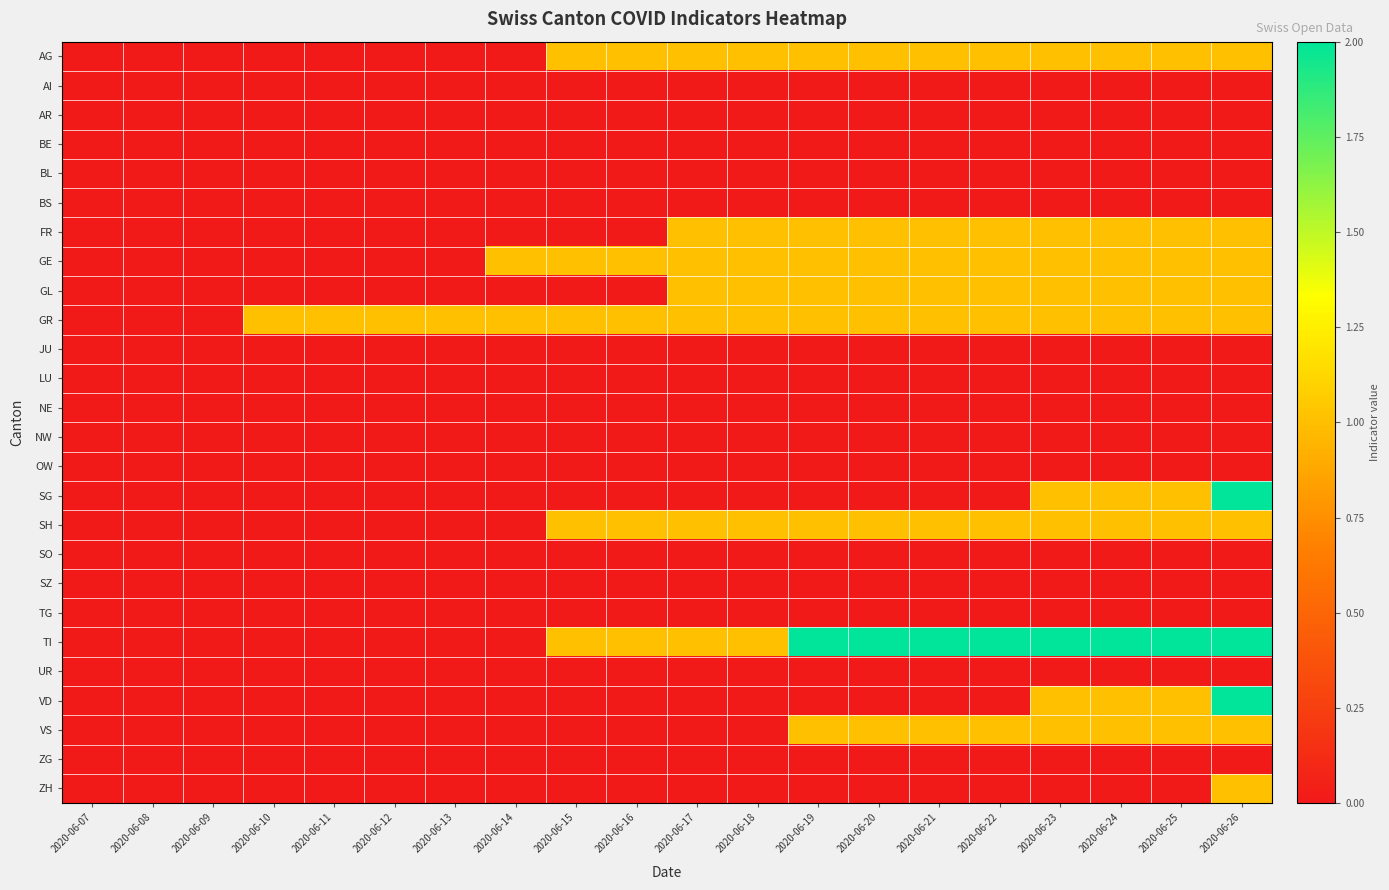

Reading right to left, extract all data points from this chart.

AG: 2020-06-26=1	2020-06-25=1	2020-06-24=1	2020-06-23=1	2020-06-22=1	2020-06-21=1	2020-06-20=1	2020-06-19=1	2020-06-18=1	2020-06-17=1	2020-06-16=1	2020-06-15=1	2020-06-14=0	2020-06-13=0	2020-06-12=0	2020-06-11=0	2020-06-10=0	2020-06-09=0	2020-06-08=0	2020-06-07=0
AI: 2020-06-26=0	2020-06-25=0	2020-06-24=0	2020-06-23=0	2020-06-22=0	2020-06-21=0	2020-06-20=0	2020-06-19=0	2020-06-18=0	2020-06-17=0	2020-06-16=0	2020-06-15=0	2020-06-14=0	2020-06-13=0	2020-06-12=0	2020-06-11=0	2020-06-10=0	2020-06-09=0	2020-06-08=0	2020-06-07=0
AR: 2020-06-26=0	2020-06-25=0	2020-06-24=0	2020-06-23=0	2020-06-22=0	2020-06-21=0	2020-06-20=0	2020-06-19=0	2020-06-18=0	2020-06-17=0	2020-06-16=0	2020-06-15=0	2020-06-14=0	2020-06-13=0	2020-06-12=0	2020-06-11=0	2020-06-10=0	2020-06-09=0	2020-06-08=0	2020-06-07=0
BE: 2020-06-26=0	2020-06-25=0	2020-06-24=0	2020-06-23=0	2020-06-22=0	2020-06-21=0	2020-06-20=0	2020-06-19=0	2020-06-18=0	2020-06-17=0	2020-06-16=0	2020-06-15=0	2020-06-14=0	2020-06-13=0	2020-06-12=0	2020-06-11=0	2020-06-10=0	2020-06-09=0	2020-06-08=0	2020-06-07=0
BL: 2020-06-26=0	2020-06-25=0	2020-06-24=0	2020-06-23=0	2020-06-22=0	2020-06-21=0	2020-06-20=0	2020-06-19=0	2020-06-18=0	2020-06-17=0	2020-06-16=0	2020-06-15=0	2020-06-14=0	2020-06-13=0	2020-06-12=0	2020-06-11=0	2020-06-10=0	2020-06-09=0	2020-06-08=0	2020-06-07=0
BS: 2020-06-26=0	2020-06-25=0	2020-06-24=0	2020-06-23=0	2020-06-22=0	2020-06-21=0	2020-06-20=0	2020-06-19=0	2020-06-18=0	2020-06-17=0	2020-06-16=0	2020-06-15=0	2020-06-14=0	2020-06-13=0	2020-06-12=0	2020-06-11=0	2020-06-10=0	2020-06-09=0	2020-06-08=0	2020-06-07=0
FR: 2020-06-26=1	2020-06-25=1	2020-06-24=1	2020-06-23=1	2020-06-22=1	2020-06-21=1	2020-06-20=1	2020-06-19=1	2020-06-18=1	2020-06-17=1	2020-06-16=0	2020-06-15=0	2020-06-14=0	2020-06-13=0	2020-06-12=0	2020-06-11=0	2020-06-10=0	2020-06-09=0	2020-06-08=0	2020-06-07=0
GE: 2020-06-26=1	2020-06-25=1	2020-06-24=1	2020-06-23=1	2020-06-22=1	2020-06-21=1	2020-06-20=1	2020-06-19=1	2020-06-18=1	2020-06-17=1	2020-06-16=1	2020-06-15=1	2020-06-14=1	2020-06-13=0	2020-06-12=0	2020-06-11=0	2020-06-10=0	2020-06-09=0	2020-06-08=0	2020-06-07=0
GL: 2020-06-26=1	2020-06-25=1	2020-06-24=1	2020-06-23=1	2020-06-22=1	2020-06-21=1	2020-06-20=1	2020-06-19=1	2020-06-18=1	2020-06-17=1	2020-06-16=0	2020-06-15=0	2020-06-14=0	2020-06-13=0	2020-06-12=0	2020-06-11=0	2020-06-10=0	2020-06-09=0	2020-06-08=0	2020-06-07=0
GR: 2020-06-26=1	2020-06-25=1	2020-06-24=1	2020-06-23=1	2020-06-22=1	2020-06-21=1	2020-06-20=1	2020-06-19=1	2020-06-18=1	2020-06-17=1	2020-06-16=1	2020-06-15=1	2020-06-14=1	2020-06-13=1	2020-06-12=1	2020-06-11=1	2020-06-10=1	2020-06-09=0	2020-06-08=0	2020-06-07=0
JU: 2020-06-26=0	2020-06-25=0	2020-06-24=0	2020-06-23=0	2020-06-22=0	2020-06-21=0	2020-06-20=0	2020-06-19=0	2020-06-18=0	2020-06-17=0	2020-06-16=0	2020-06-15=0	2020-06-14=0	2020-06-13=0	2020-06-12=0	2020-06-11=0	2020-06-10=0	2020-06-09=0	2020-06-08=0	2020-06-07=0
LU: 2020-06-26=0	2020-06-25=0	2020-06-24=0	2020-06-23=0	2020-06-22=0	2020-06-21=0	2020-06-20=0	2020-06-19=0	2020-06-18=0	2020-06-17=0	2020-06-16=0	2020-06-15=0	2020-06-14=0	2020-06-13=0	2020-06-12=0	2020-06-11=0	2020-06-10=0	2020-06-09=0	2020-06-08=0	2020-06-07=0
NE: 2020-06-26=0	2020-06-25=0	2020-06-24=0	2020-06-23=0	2020-06-22=0	2020-06-21=0	2020-06-20=0	2020-06-19=0	2020-06-18=0	2020-06-17=0	2020-06-16=0	2020-06-15=0	2020-06-14=0	2020-06-13=0	2020-06-12=0	2020-06-11=0	2020-06-10=0	2020-06-09=0	2020-06-08=0	2020-06-07=0
NW: 2020-06-26=0	2020-06-25=0	2020-06-24=0	2020-06-23=0	2020-06-22=0	2020-06-21=0	2020-06-20=0	2020-06-19=0	2020-06-18=0	2020-06-17=0	2020-06-16=0	2020-06-15=0	2020-06-14=0	2020-06-13=0	2020-06-12=0	2020-06-11=0	2020-06-10=0	2020-06-09=0	2020-06-08=0	2020-06-07=0
OW: 2020-06-26=0	2020-06-25=0	2020-06-24=0	2020-06-23=0	2020-06-22=0	2020-06-21=0	2020-06-20=0	2020-06-19=0	2020-06-18=0	2020-06-17=0	2020-06-16=0	2020-06-15=0	2020-06-14=0	2020-06-13=0	2020-06-12=0	2020-06-11=0	2020-06-10=0	2020-06-09=0	2020-06-08=0	2020-06-07=0
SG: 2020-06-26=2	2020-06-25=1	2020-06-24=1	2020-06-23=1	2020-06-22=0	2020-06-21=0	2020-06-20=0	2020-06-19=0	2020-06-18=0	2020-06-17=0	2020-06-16=0	2020-06-15=0	2020-06-14=0	2020-06-13=0	2020-06-12=0	2020-06-11=0	2020-06-10=0	2020-06-09=0	2020-06-08=0	2020-06-07=0
SH: 2020-06-26=1	2020-06-25=1	2020-06-24=1	2020-06-23=1	2020-06-22=1	2020-06-21=1	2020-06-20=1	2020-06-19=1	2020-06-18=1	2020-06-17=1	2020-06-16=1	2020-06-15=1	2020-06-14=0	2020-06-13=0	2020-06-12=0	2020-06-11=0	2020-06-10=0	2020-06-09=0	2020-06-08=0	2020-06-07=0
SO: 2020-06-26=0	2020-06-25=0	2020-06-24=0	2020-06-23=0	2020-06-22=0	2020-06-21=0	2020-06-20=0	2020-06-19=0	2020-06-18=0	2020-06-17=0	2020-06-16=0	2020-06-15=0	2020-06-14=0	2020-06-13=0	2020-06-12=0	2020-06-11=0	2020-06-10=0	2020-06-09=0	2020-06-08=0	2020-06-07=0
SZ: 2020-06-26=0	2020-06-25=0	2020-06-24=0	2020-06-23=0	2020-06-22=0	2020-06-21=0	2020-06-20=0	2020-06-19=0	2020-06-18=0	2020-06-17=0	2020-06-16=0	2020-06-15=0	2020-06-14=0	2020-06-13=0	2020-06-12=0	2020-06-11=0	2020-06-10=0	2020-06-09=0	2020-06-08=0	2020-06-07=0
TG: 2020-06-26=0	2020-06-25=0	2020-06-24=0	2020-06-23=0	2020-06-22=0	2020-06-21=0	2020-06-20=0	2020-06-19=0	2020-06-18=0	2020-06-17=0	2020-06-16=0	2020-06-15=0	2020-06-14=0	2020-06-13=0	2020-06-12=0	2020-06-11=0	2020-06-10=0	2020-06-09=0	2020-06-08=0	2020-06-07=0
TI: 2020-06-26=2	2020-06-25=2	2020-06-24=2	2020-06-23=2	2020-06-22=2	2020-06-21=2	2020-06-20=2	2020-06-19=2	2020-06-18=1	2020-06-17=1	2020-06-16=1	2020-06-15=1	2020-06-14=0	2020-06-13=0	2020-06-12=0	2020-06-11=0	2020-06-10=0	2020-06-09=0	2020-06-08=0	2020-06-07=0
UR: 2020-06-26=0	2020-06-25=0	2020-06-24=0	2020-06-23=0	2020-06-22=0	2020-06-21=0	2020-06-20=0	2020-06-19=0	2020-06-18=0	2020-06-17=0	2020-06-16=0	2020-06-15=0	2020-06-14=0	2020-06-13=0	2020-06-12=0	2020-06-11=0	2020-06-10=0	2020-06-09=0	2020-06-08=0	2020-06-07=0
VD: 2020-06-26=2	2020-06-25=1	2020-06-24=1	2020-06-23=1	2020-06-22=0	2020-06-21=0	2020-06-20=0	2020-06-19=0	2020-06-18=0	2020-06-17=0	2020-06-16=0	2020-06-15=0	2020-06-14=0	2020-06-13=0	2020-06-12=0	2020-06-11=0	2020-06-10=0	2020-06-09=0	2020-06-08=0	2020-06-07=0
VS: 2020-06-26=1	2020-06-25=1	2020-06-24=1	2020-06-23=1	2020-06-22=1	2020-06-21=1	2020-06-20=1	2020-06-19=1	2020-06-18=0	2020-06-17=0	2020-06-16=0	2020-06-15=0	2020-06-14=0	2020-06-13=0	2020-06-12=0	2020-06-11=0	2020-06-10=0	2020-06-09=0	2020-06-08=0	2020-06-07=0
ZG: 2020-06-26=0	2020-06-25=0	2020-06-24=0	2020-06-23=0	2020-06-22=0	2020-06-21=0	2020-06-20=0	2020-06-19=0	2020-06-18=0	2020-06-17=0	2020-06-16=0	2020-06-15=0	2020-06-14=0	2020-06-13=0	2020-06-12=0	2020-06-11=0	2020-06-10=0	2020-06-09=0	2020-06-08=0	2020-06-07=0
ZH: 2020-06-26=1	2020-06-25=0	2020-06-24=0	2020-06-23=0	2020-06-22=0	2020-06-21=0	2020-06-20=0	2020-06-19=0	2020-06-18=0	2020-06-17=0	2020-06-16=0	2020-06-15=0	2020-06-14=0	2020-06-13=0	2020-06-12=0	2020-06-11=0	2020-06-10=0	2020-06-09=0	2020-06-08=0	2020-06-07=0